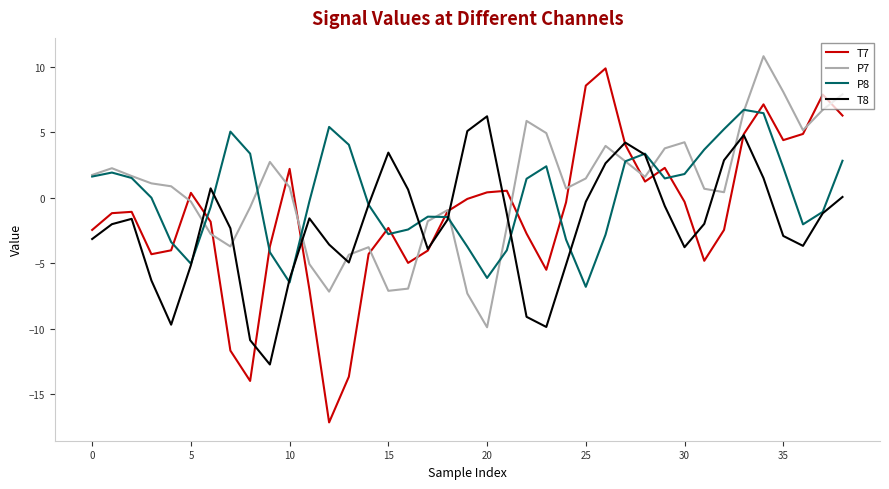

What is the smallest value displayed?

-17.2